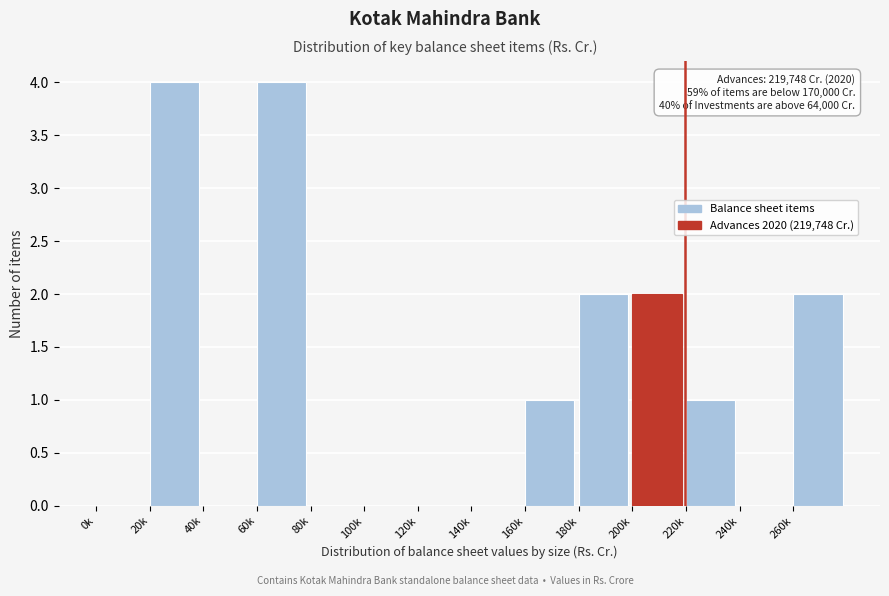

Reading left to right, transcribe all the data shown in this chart.

0k=0	20k=4	40k=0	60k=4	80k=0	100k=0	120k=0	140k=0	160k=1	180k=2	200k=2	220k=1	240k=0	260k=2